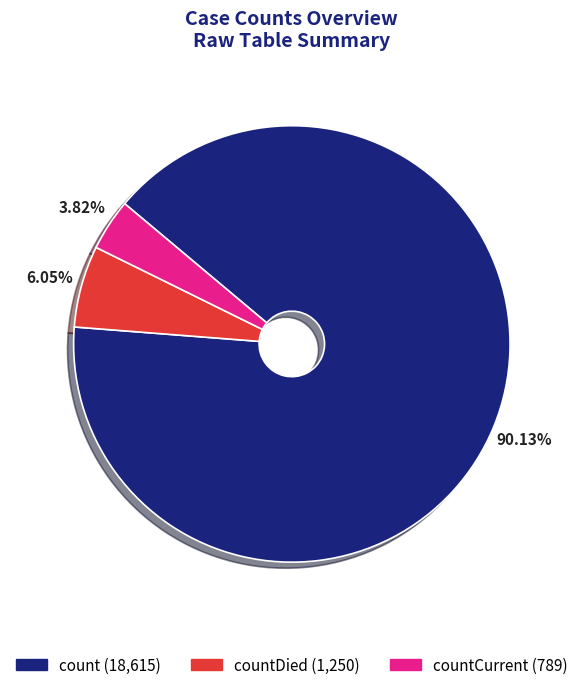

Count the number of slices in the pie.

3